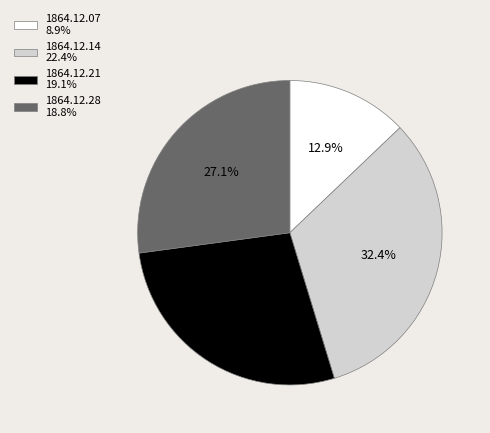

Which has a higher value, 1864.12.14 22.4% or 1864.12.28 18.8%?

1864.12.14 22.4%